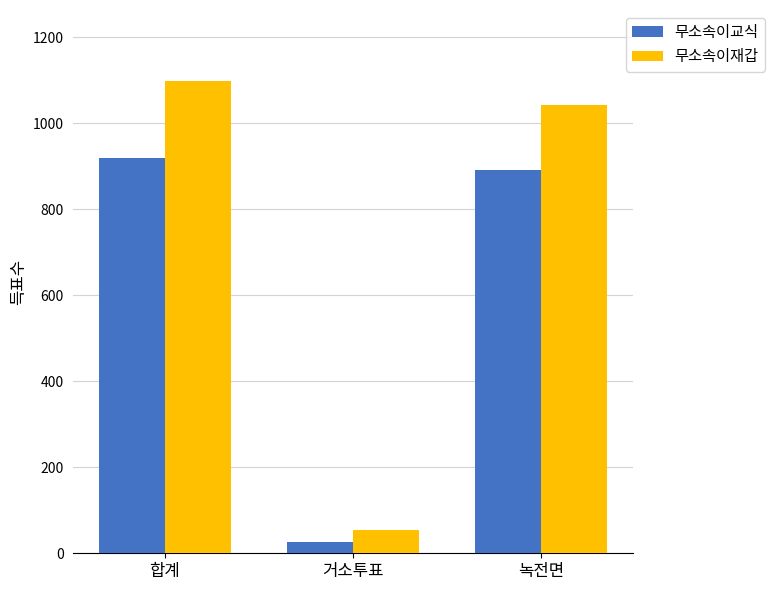

How many groups of bars are there?

3